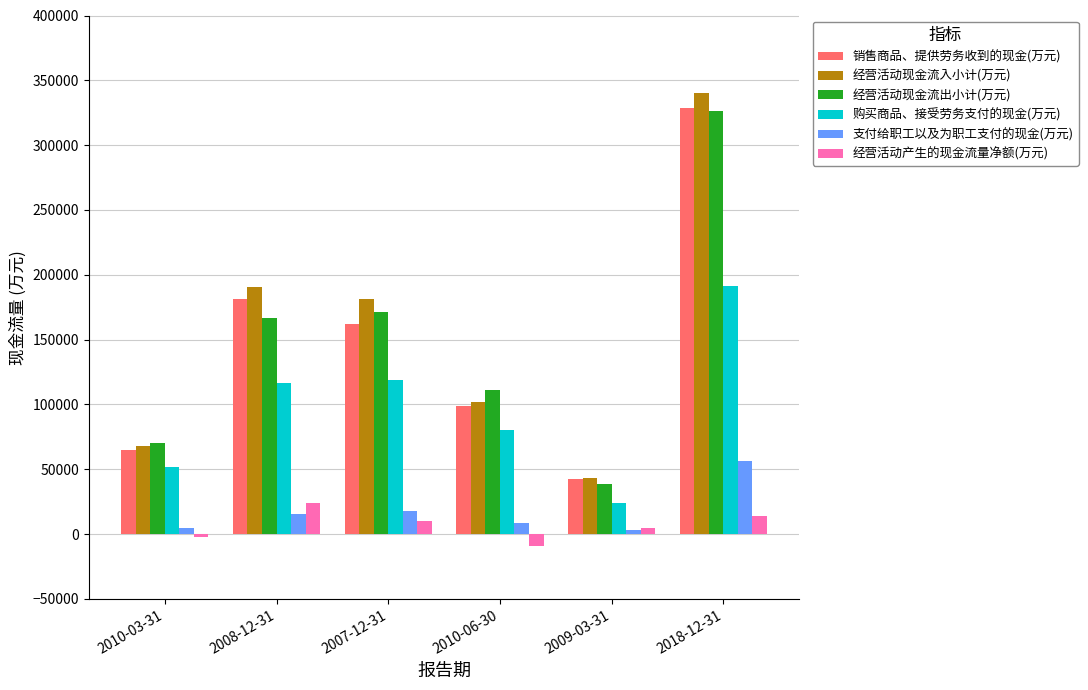

Which series has the largest range (max minus min)?

经营活动现金流入小计(万元)